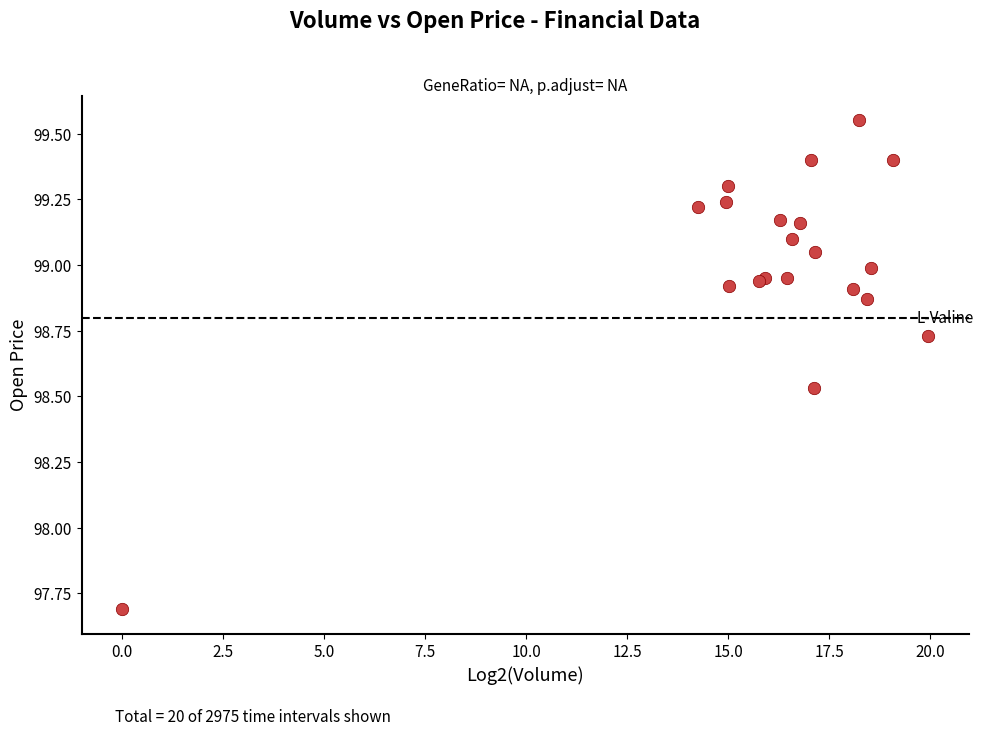

What Y value in the scatter plot is closest to 98?

97.7